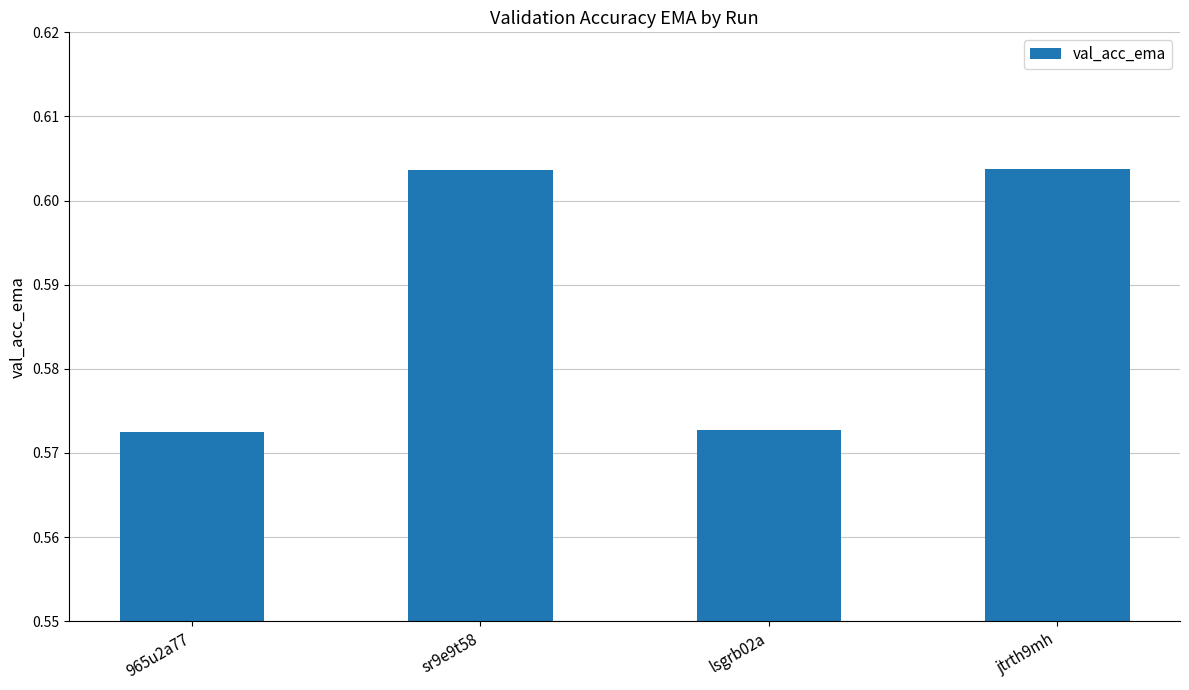

Which has a higher value, lsgrb02a or jtrth9mh?

jtrth9mh